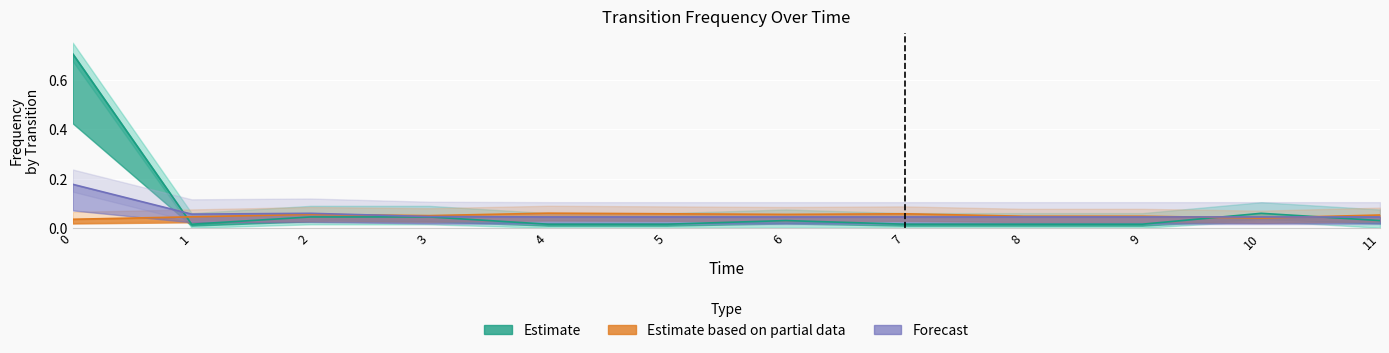

Which series has the widest spread of values?

Bi0_Br0